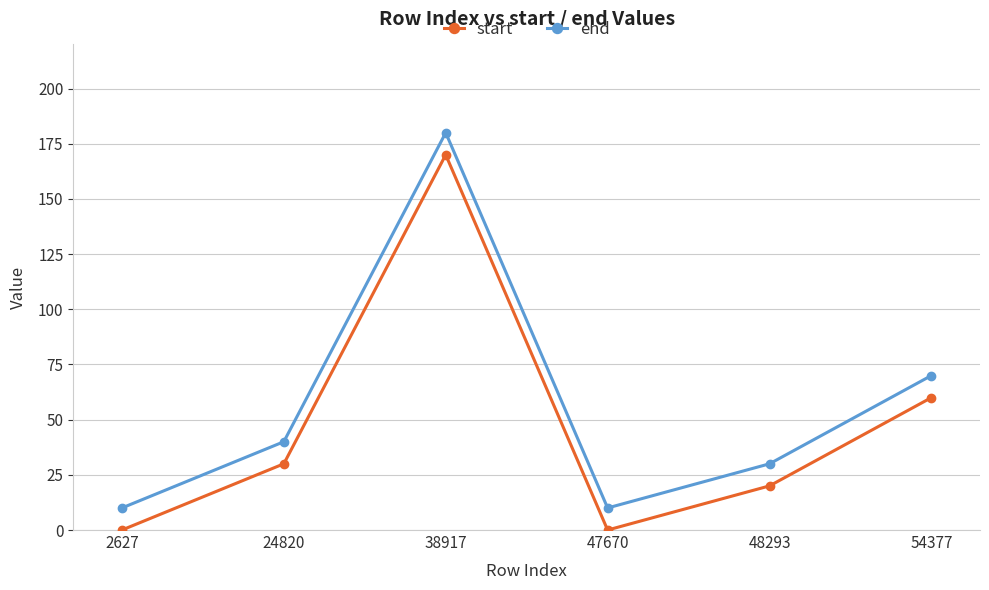

How many distinct data groups are displayed?

2